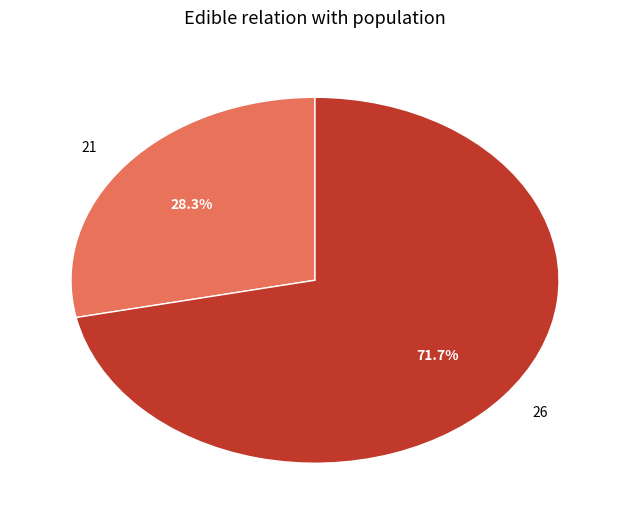

How much of the chart is everything except 26?

28.3%